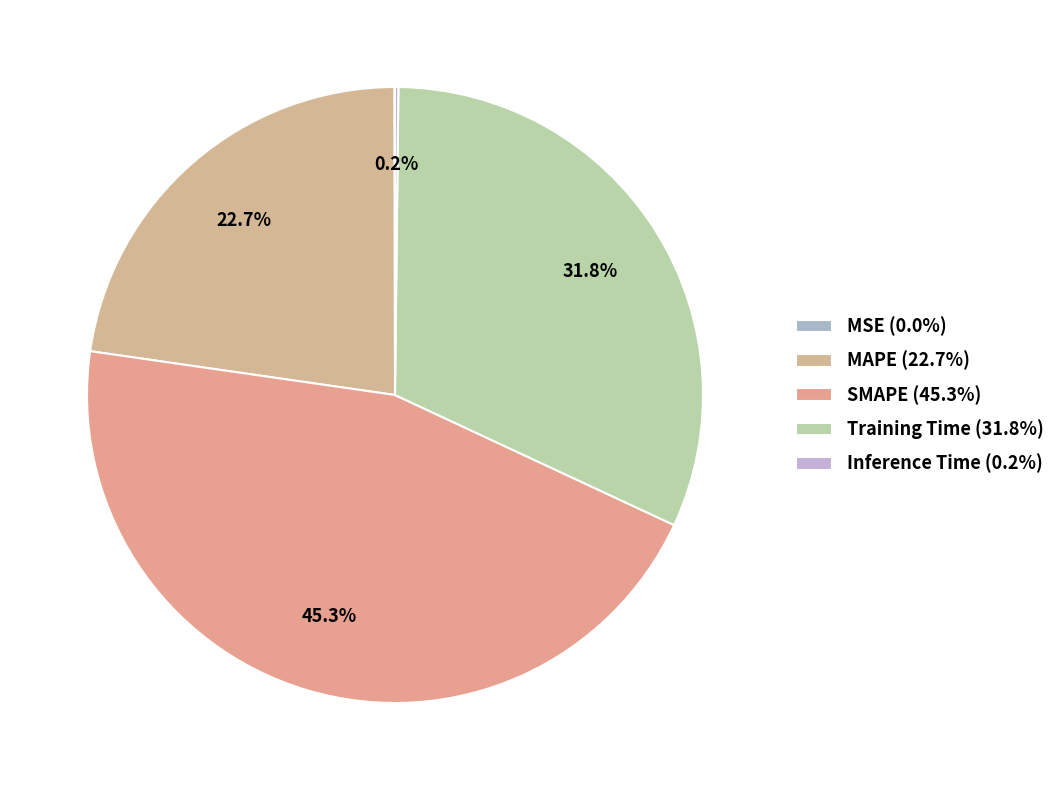

The Training Time slice represents 32% of the pie. True or false?

True